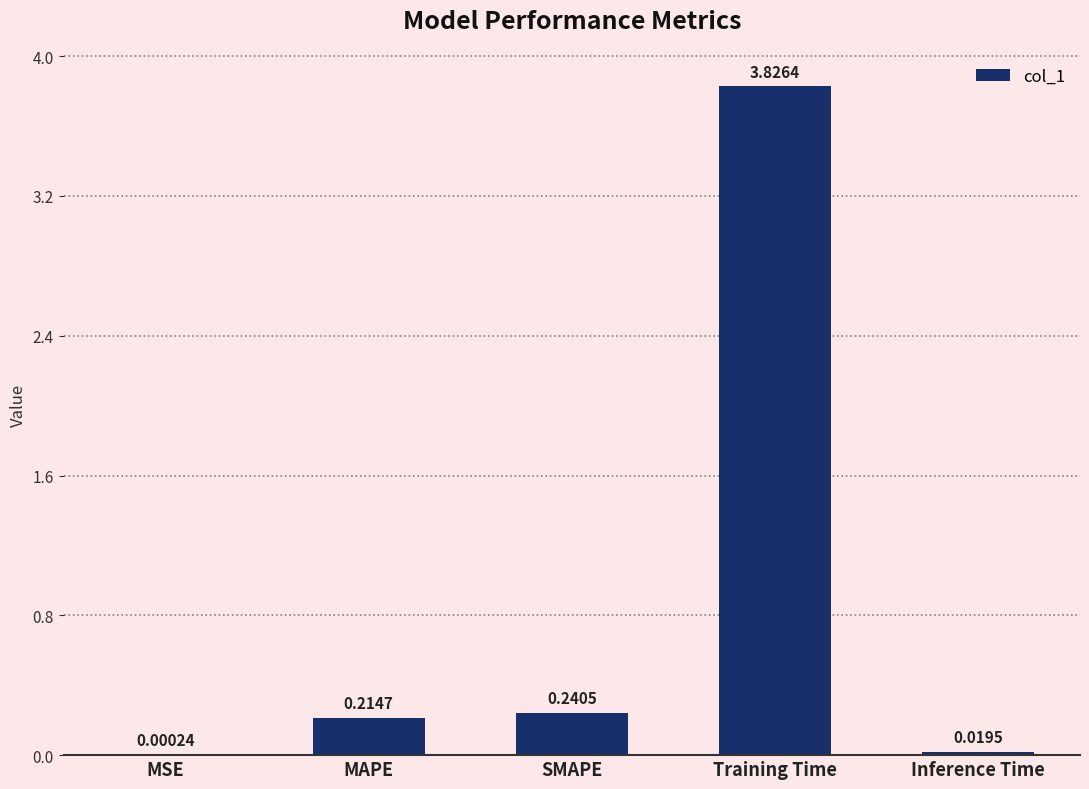

Where is the data nearest to the value 1?

SMAPE